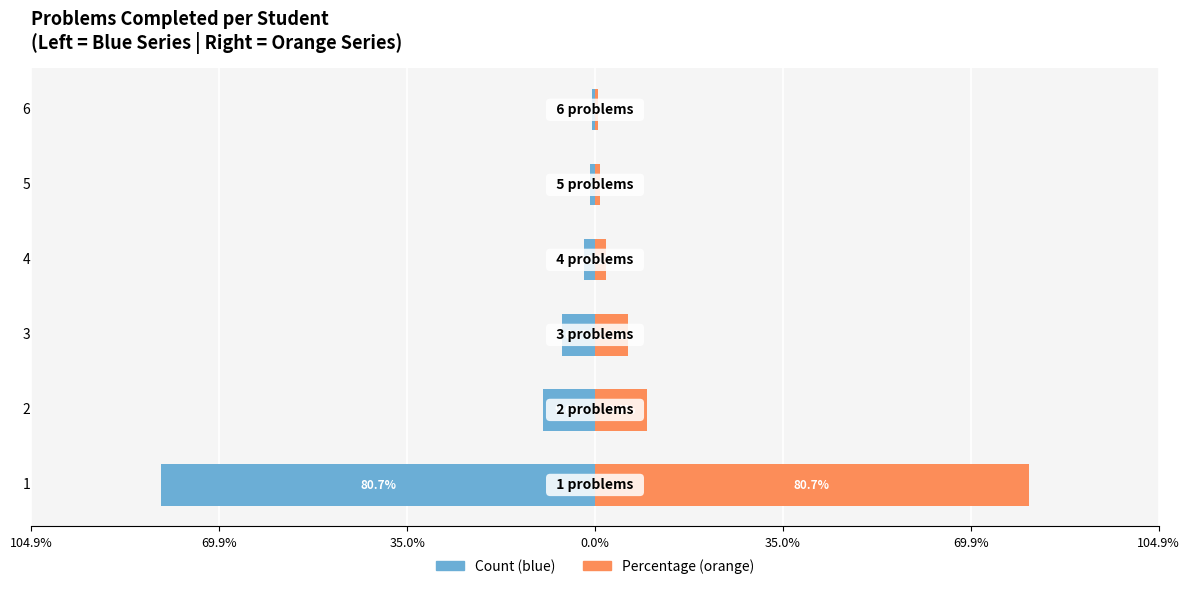

Which series has the largest range (max minus min)?

Count (left)